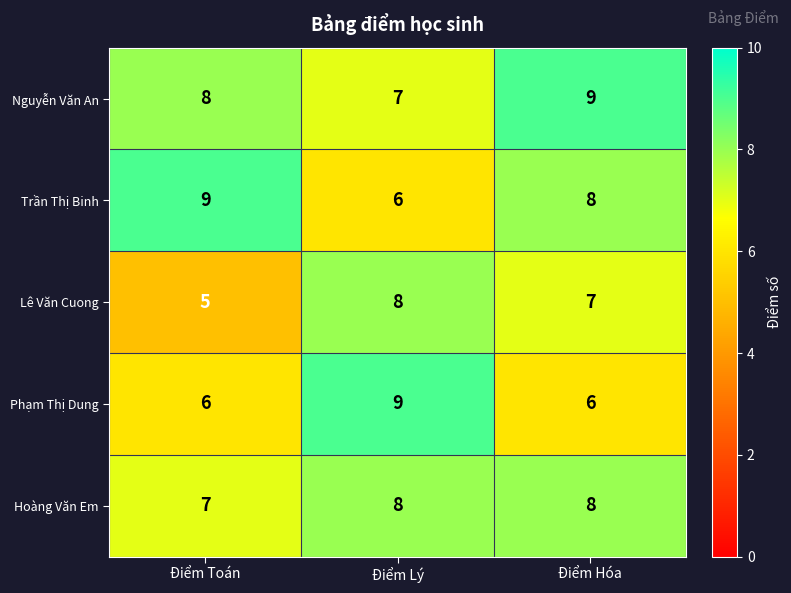

Which category has the highest value in the Lê Văn Cuong series?

Điểm Lý